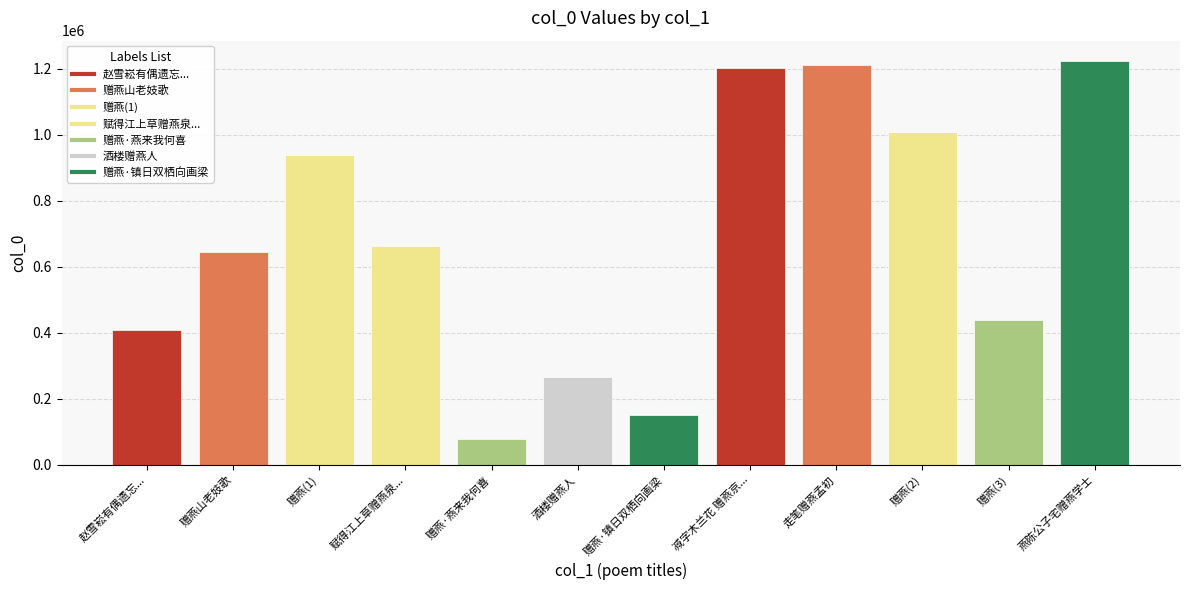

What is the approximate value at 赠燕·燕来我何喜?

78404